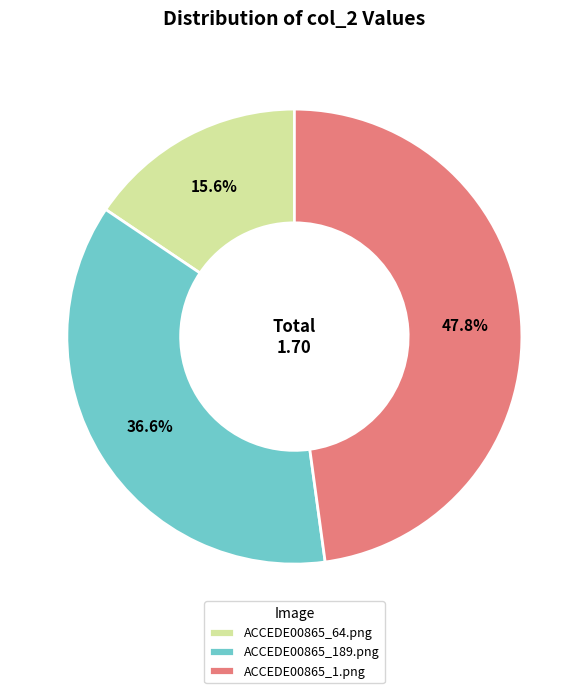

Which slice is the smallest?

ACCEDE00865_64.png